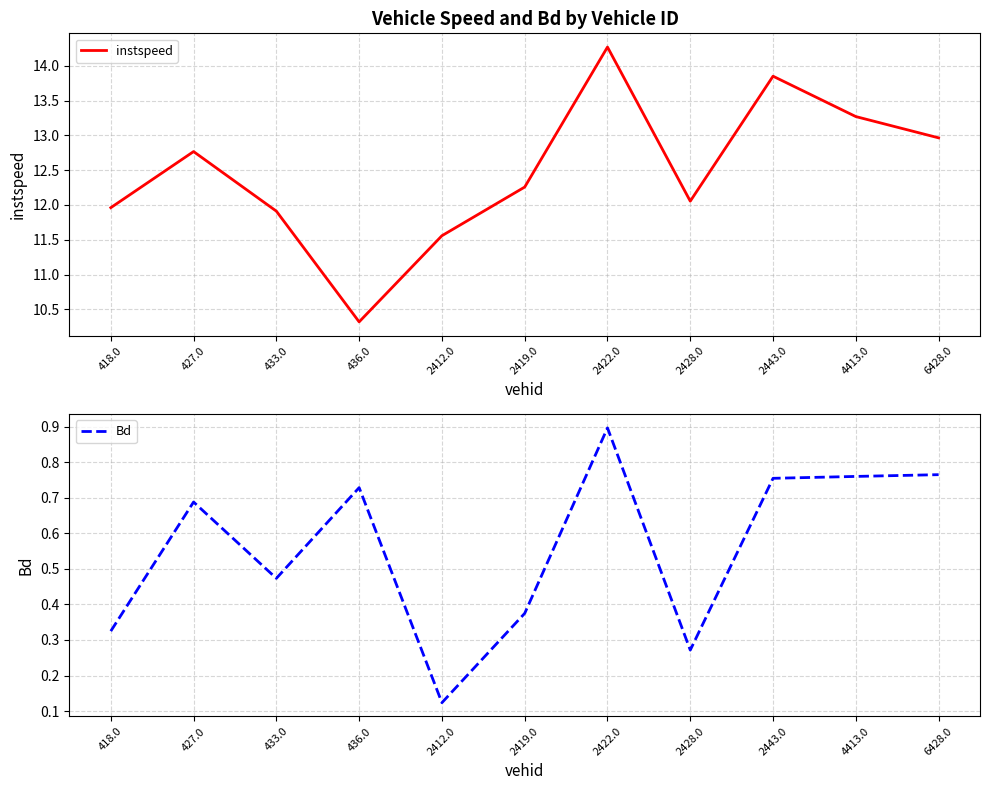

What is the smallest value displayed?

0.1